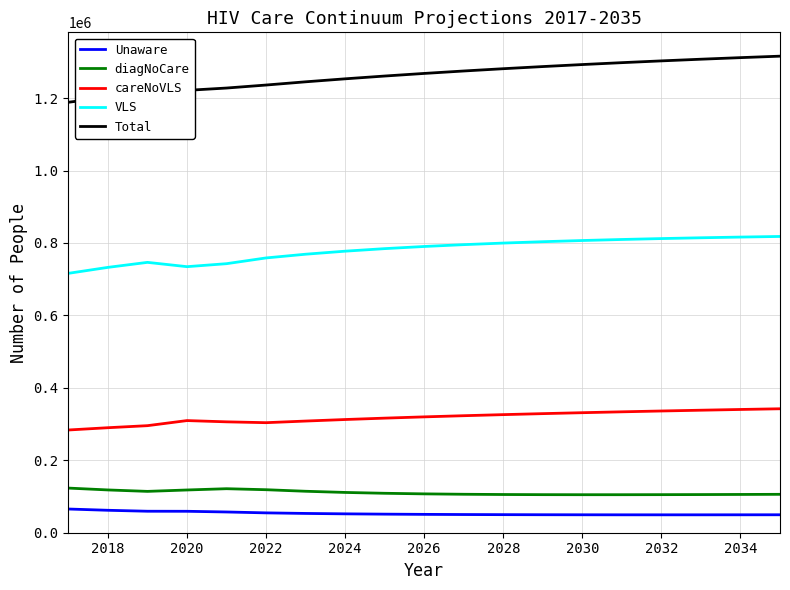

What is the difference between the maximum and minimum values in the Unaware series?

16039